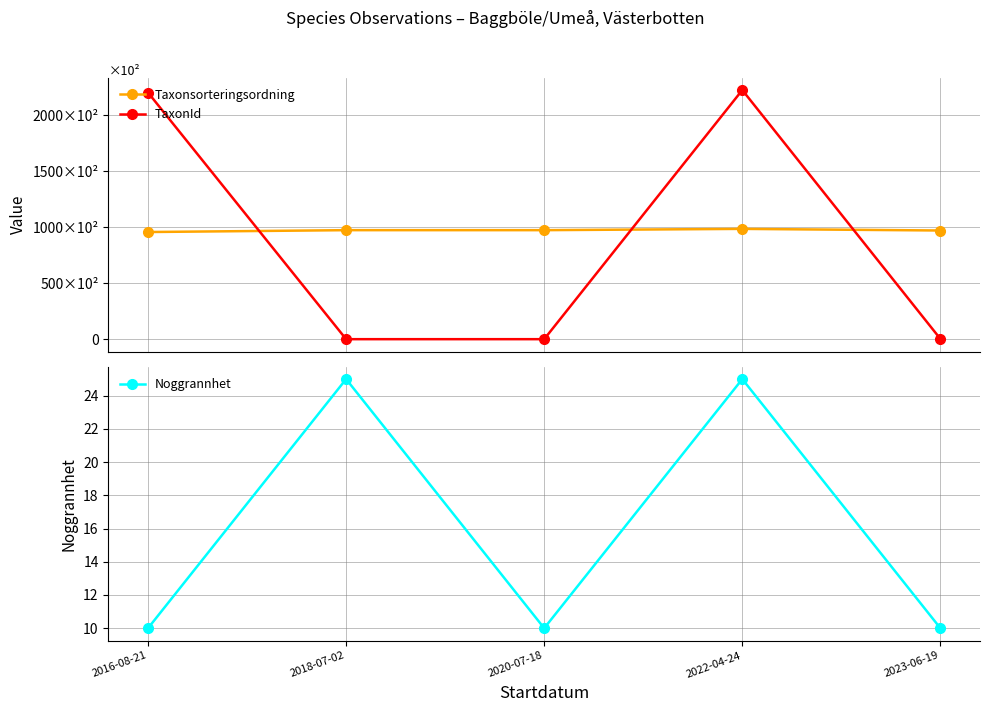

What is the maximum value shown in the chart?

222498